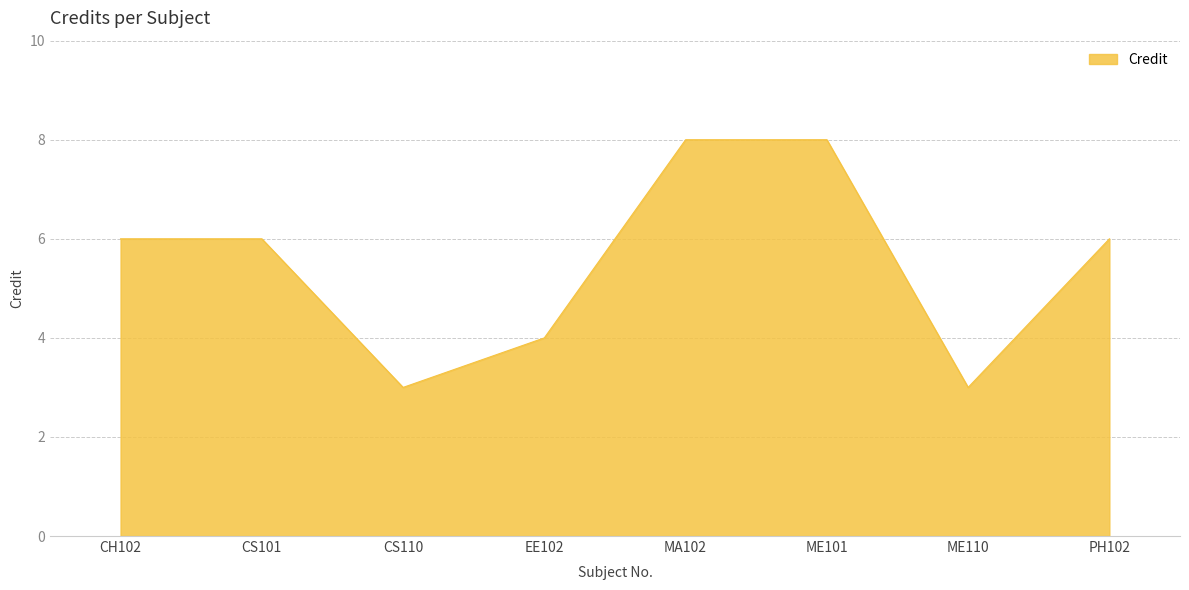

The chart shows a value of 6 at CS101. True or false?

True